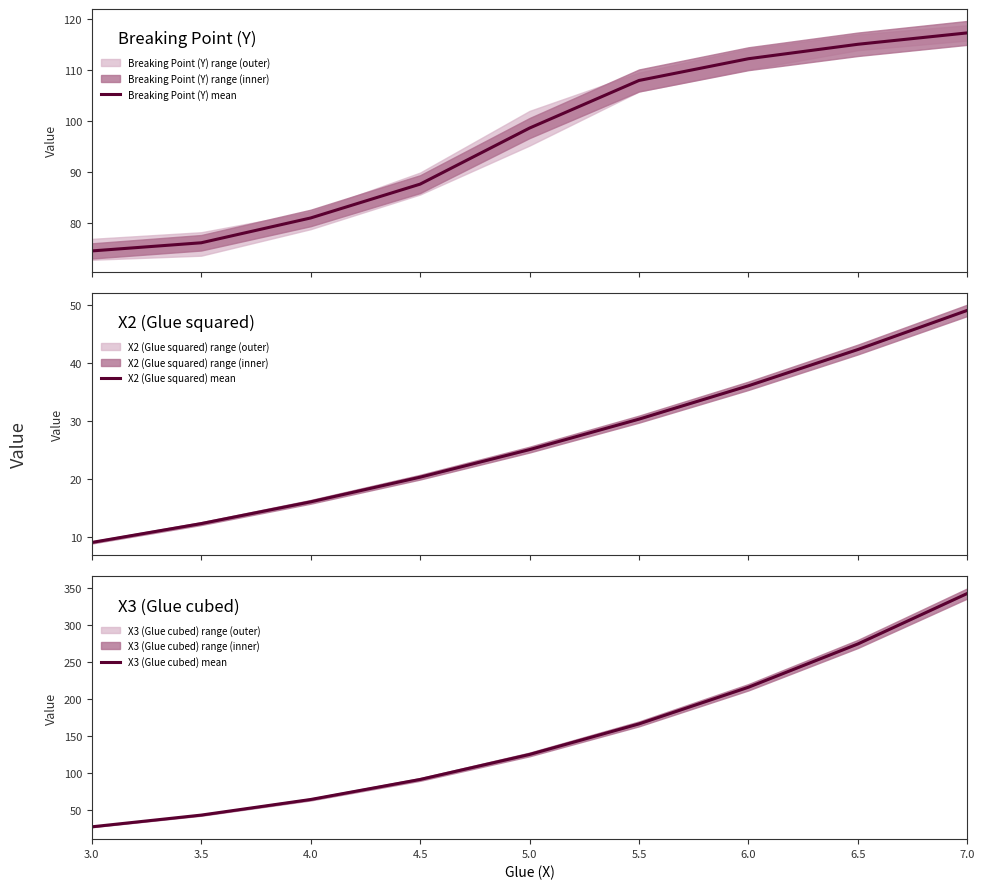

List the series in order of their peak value, highest first.

X3 (Glue cubed) mean, Breaking Point (Y) mean, X2 (Glue squared) mean